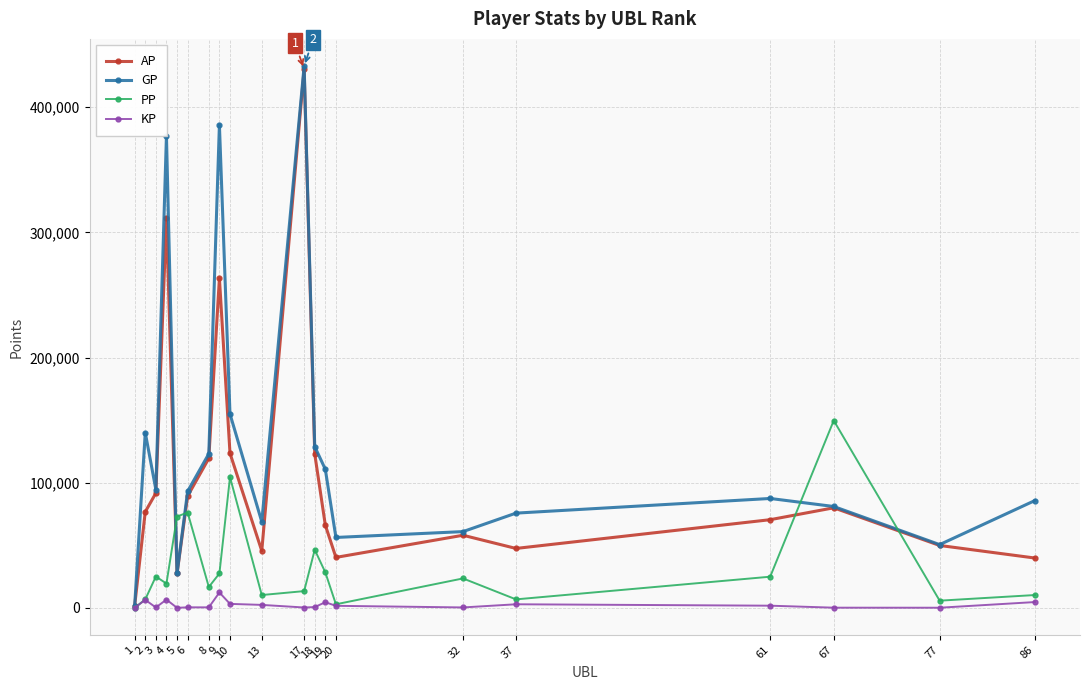

What is the difference between the second highest and second lowest values in the AP series?

284366.0